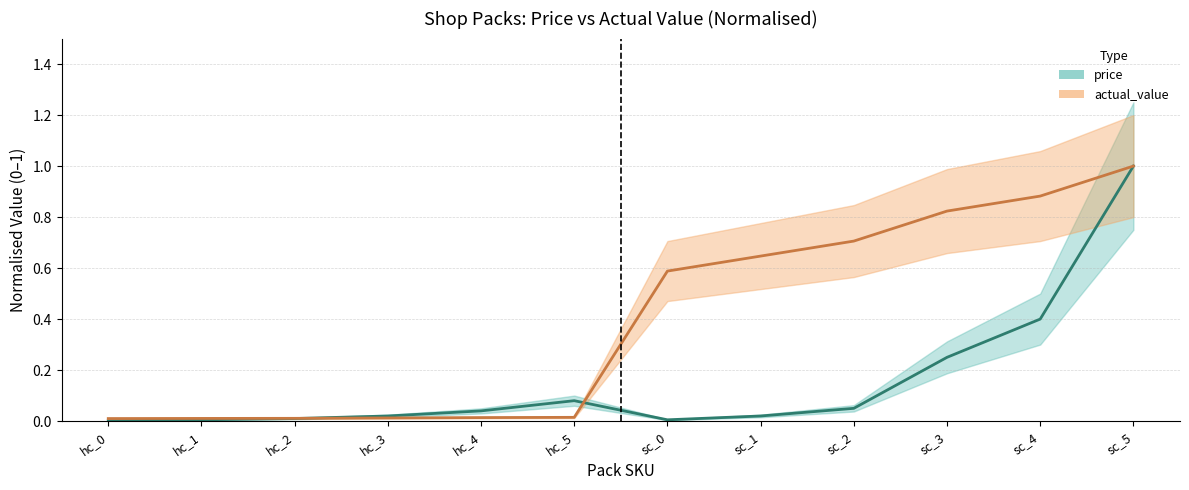

What are all the series names shown in the legend?

price, actual_value